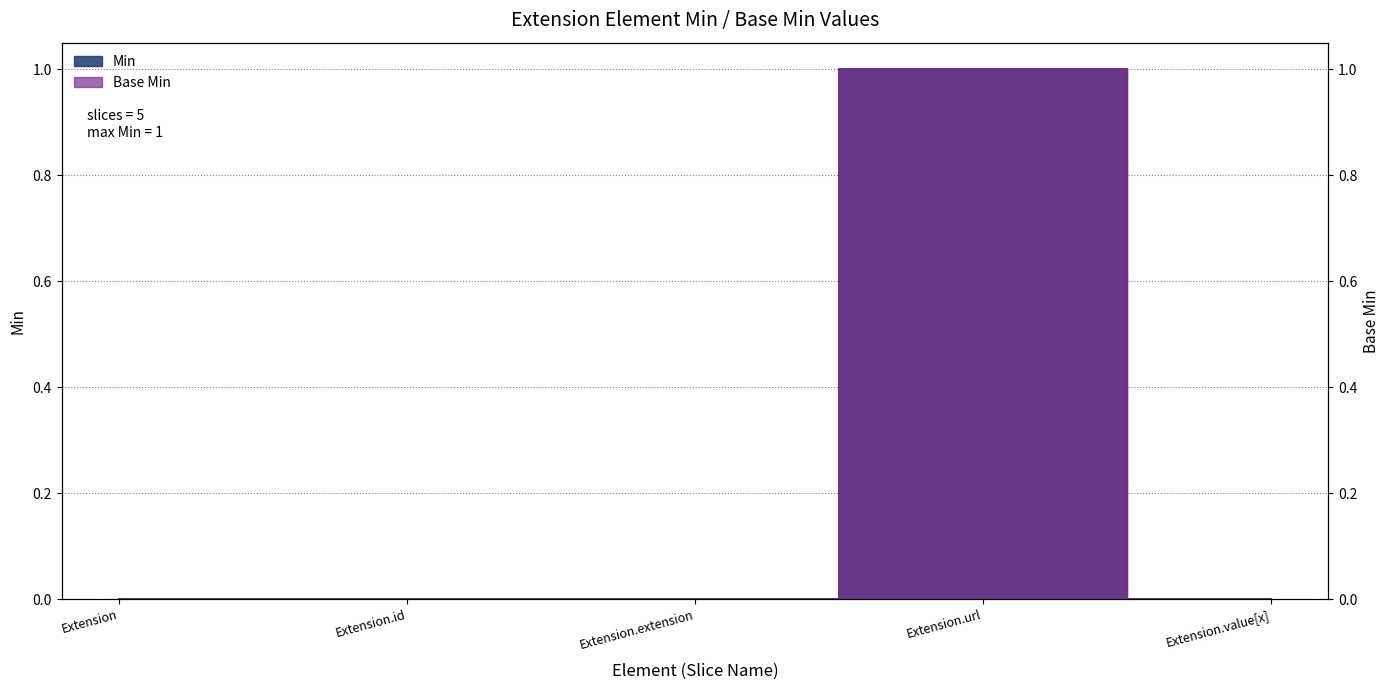

Is this an area chart (filled region under the line)?

No